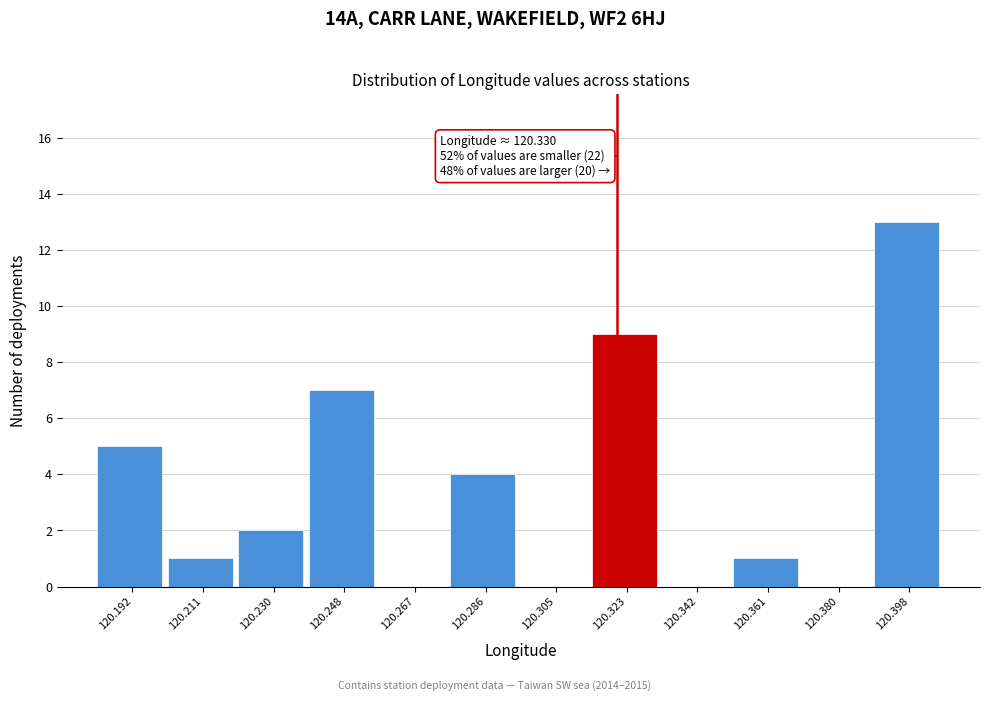

Reading right to left, extract all data points from this chart.

120.398=13	120.380=0	120.361=1	120.342=0	120.323=9	120.305=0	120.286=4	120.267=0	120.248=7	120.230=2	120.211=1	120.192=5